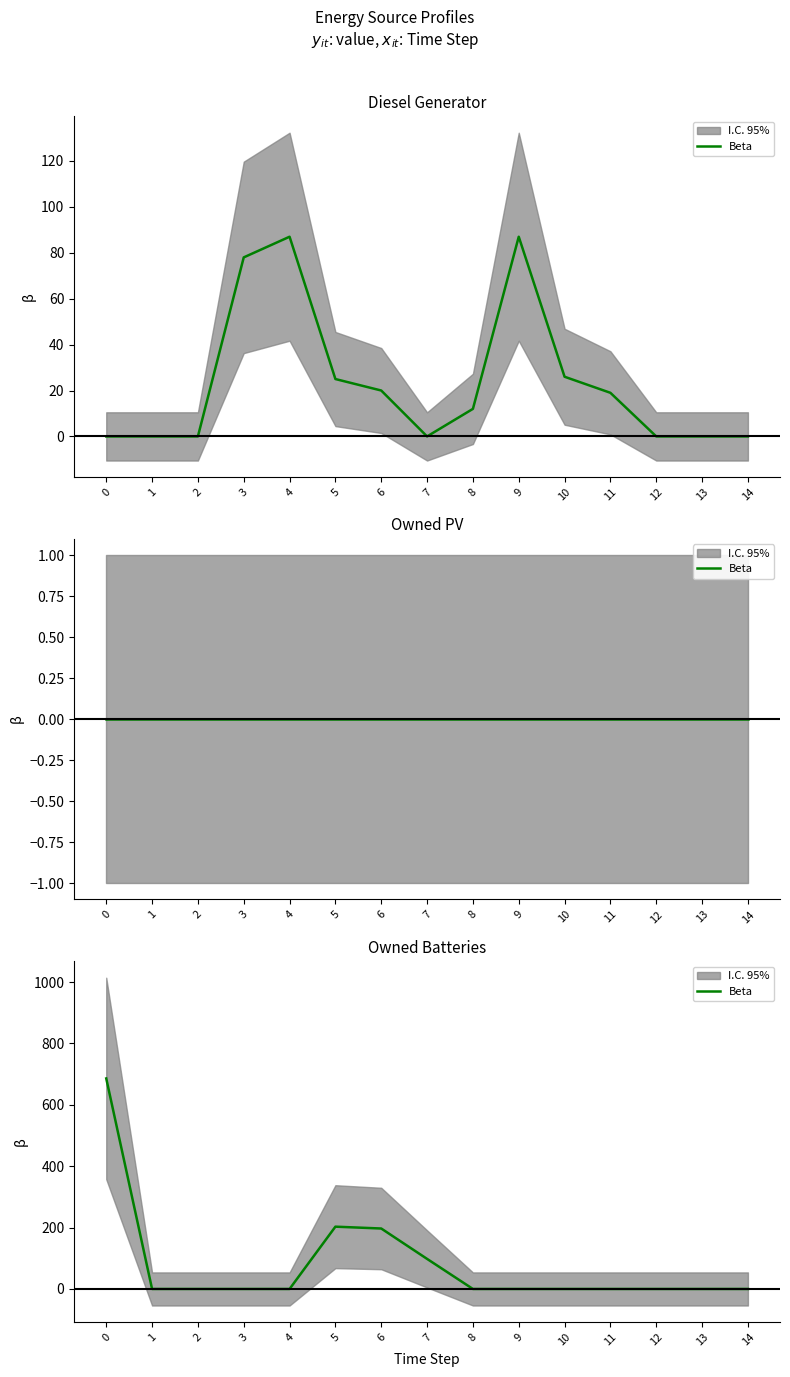

Count the values in the range 0 to 98.

12